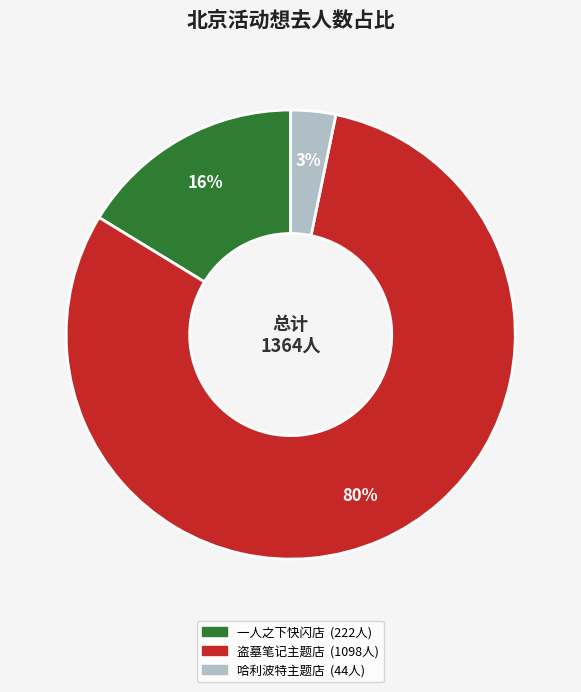

To the nearest percent, what is the average slice percentage?

33%